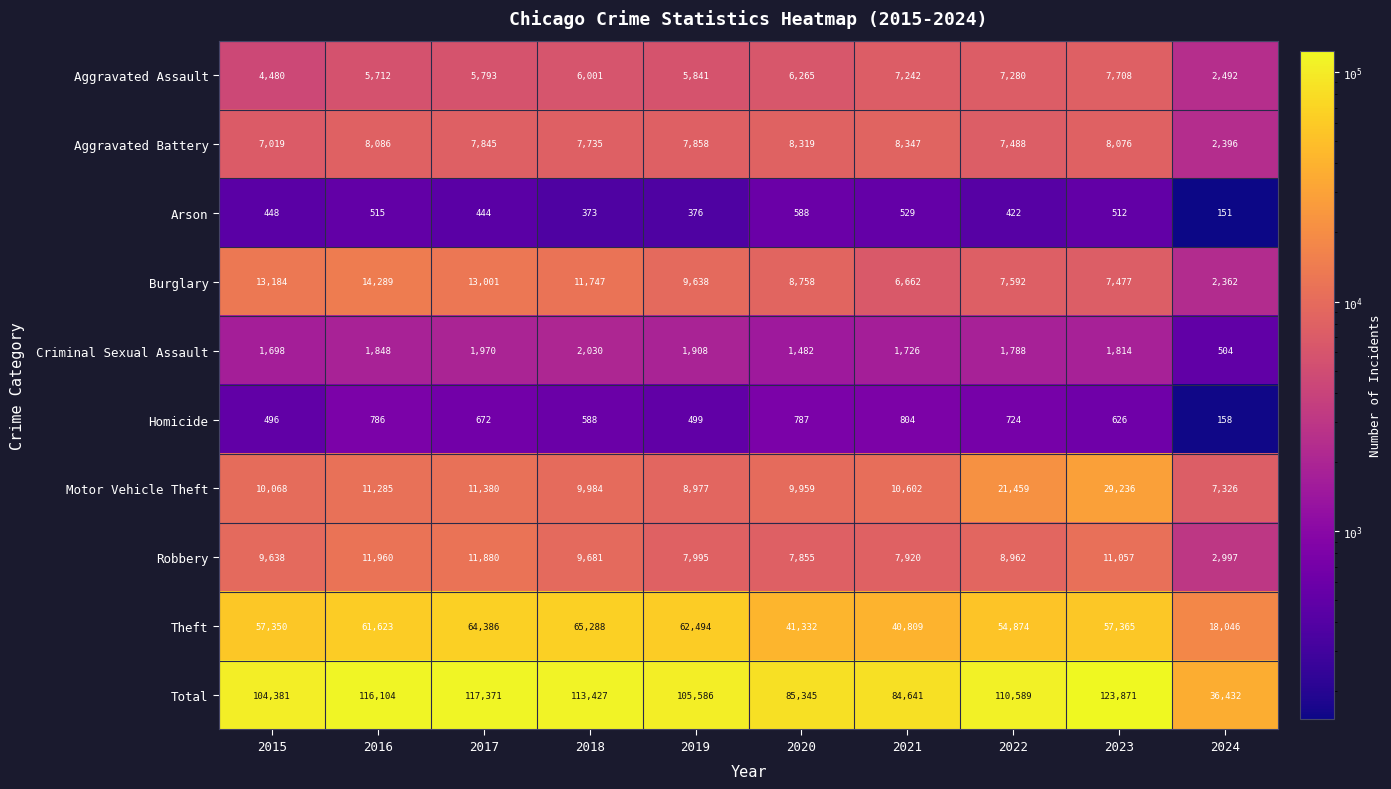

At which label does Total reach its minimum?

2024